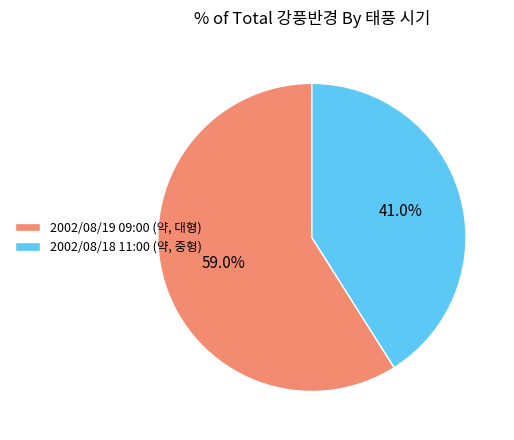

To the nearest percent, what portion does 2002/08/19 09:00 (약, 대형) represent?

59%